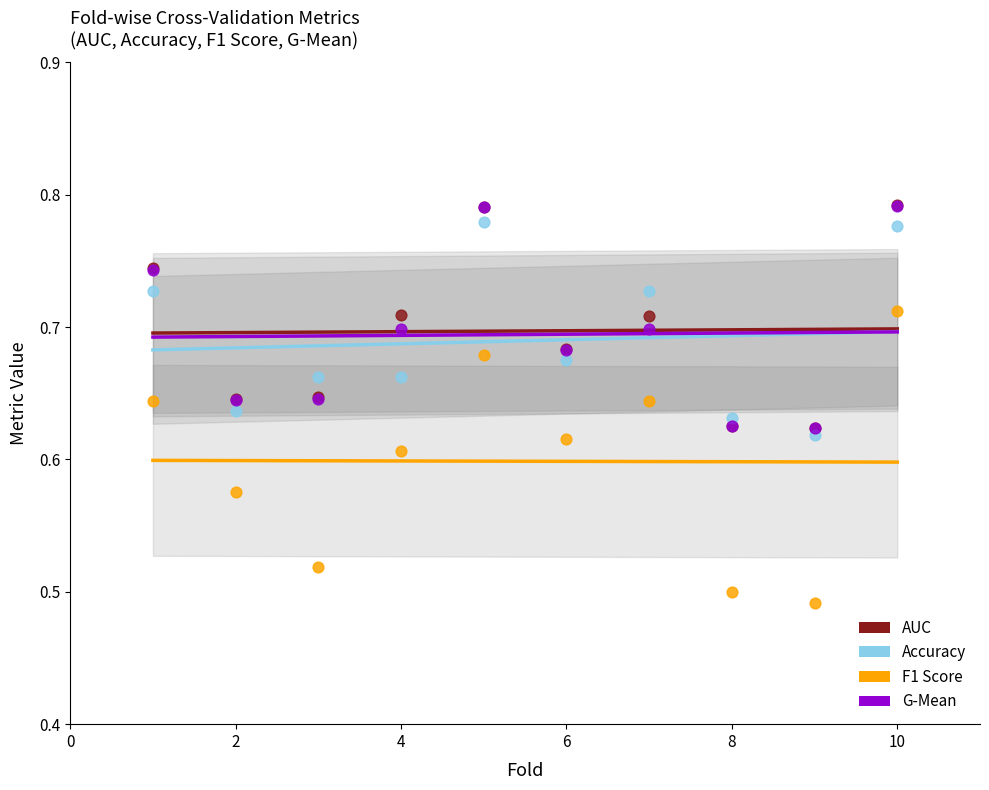

What are all the series names shown in the legend?

AUC, Accuracy, F1 Score, G-Mean